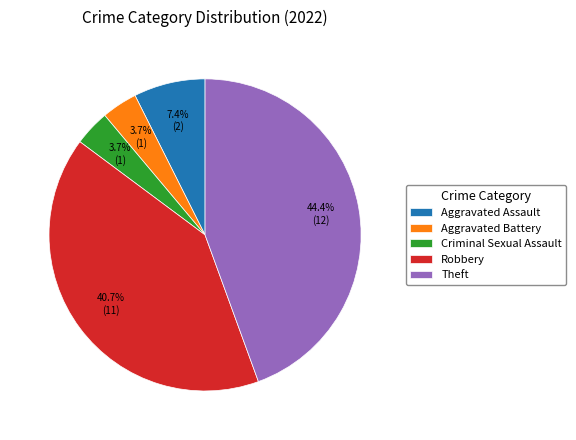

Does Theft represent more than half of the total?

No